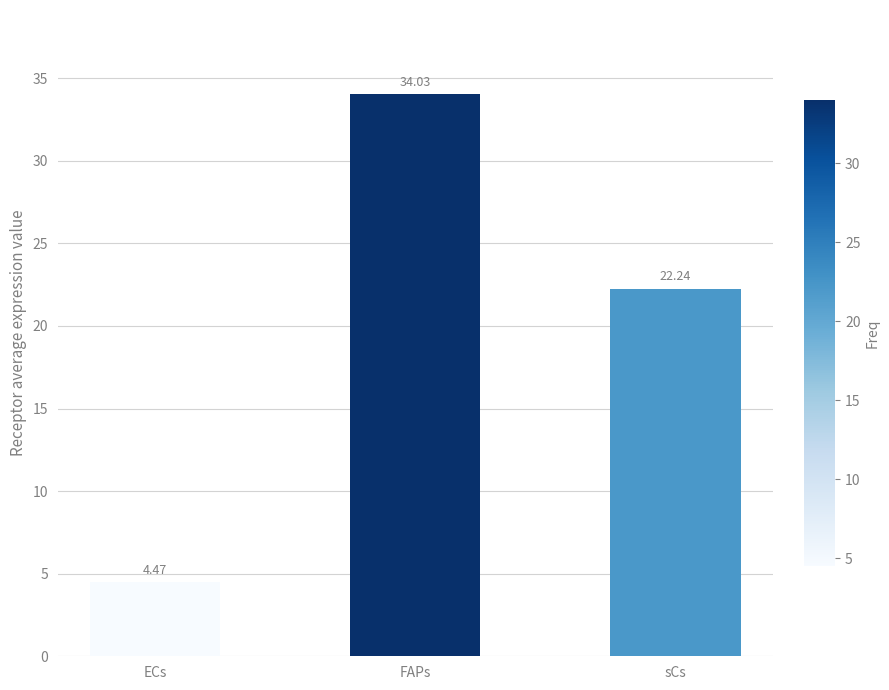

Rank the categories by value from lowest to highest.

ECs, sCs, FAPs